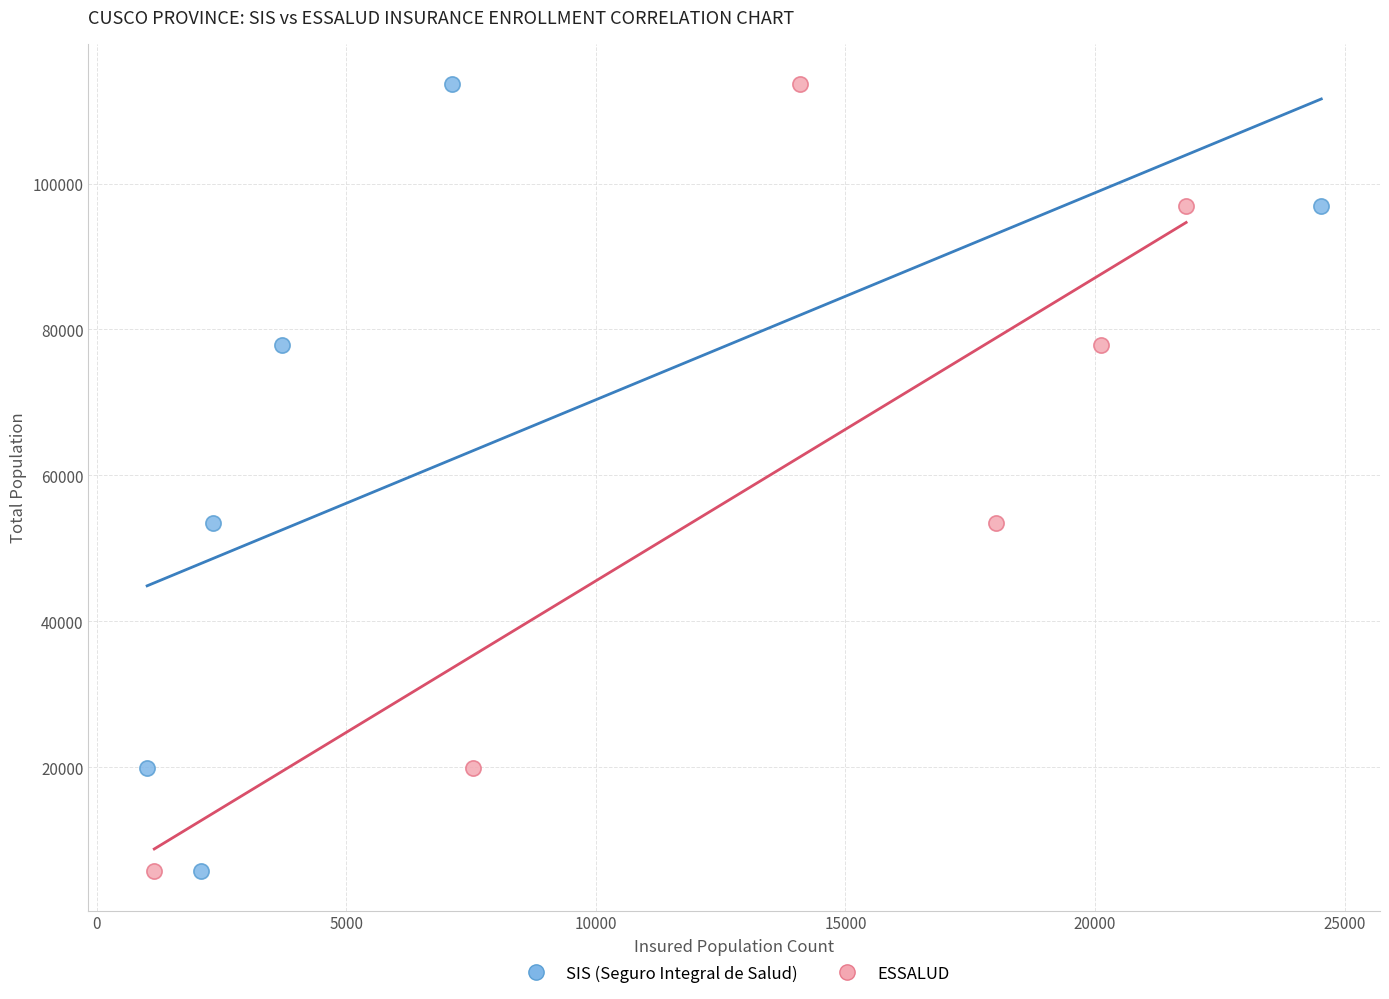

What are all the series names shown in the legend?

SIS (Seguro Integral de Salud), ESSALUD